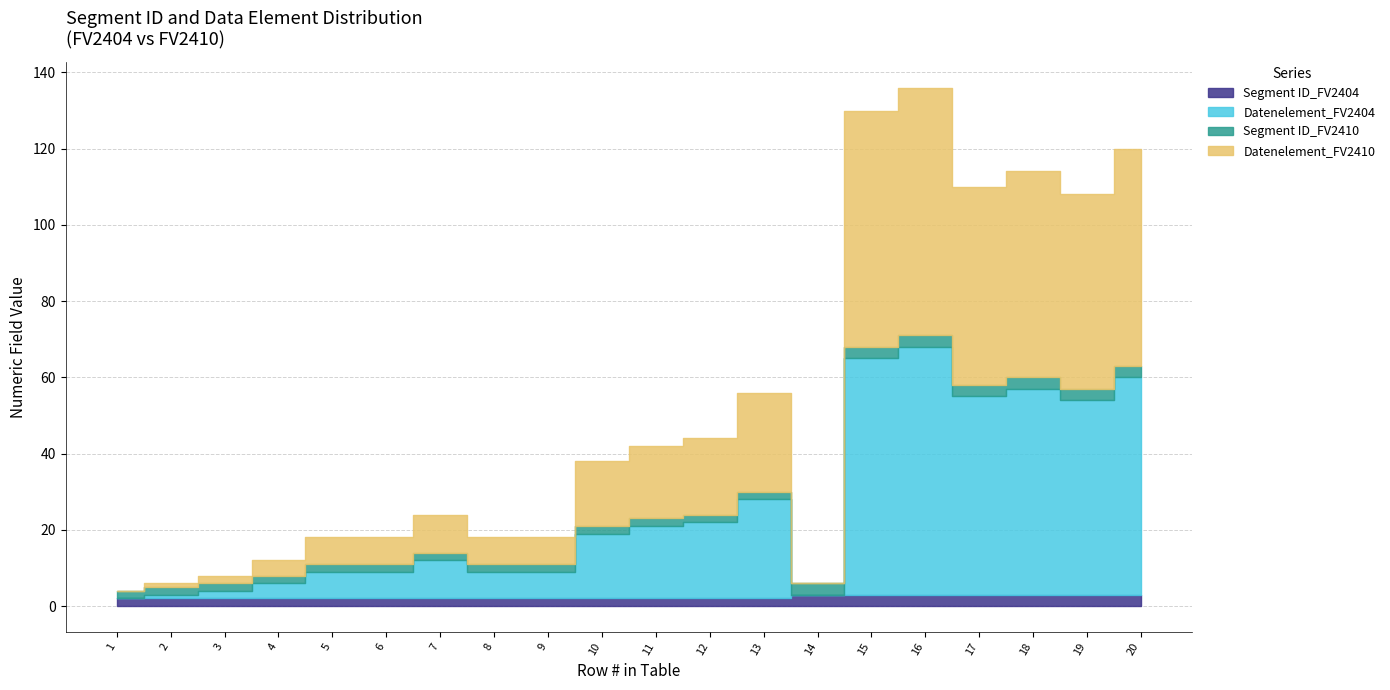

Rank the categories by Segment ID_FV2404 value from lowest to highest.

1, 2, 3, 4, 5, 6, 7, 8, 9, 10, 11, 12, 13, 14, 15, 16, 17, 18, 19, 20